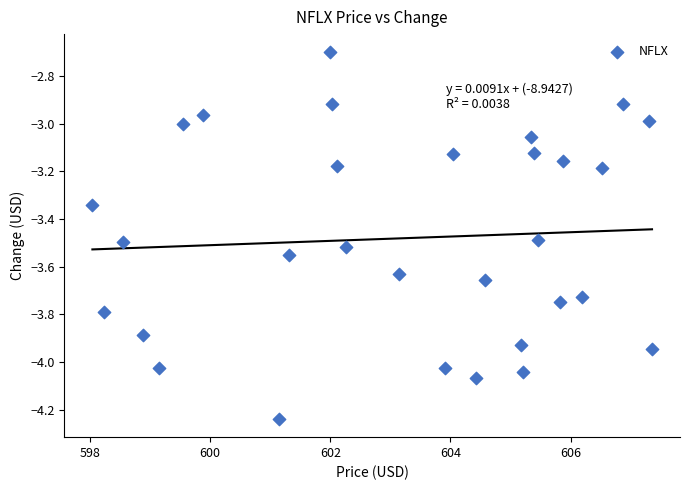

What is the range of X values (max minus min)?

9.3